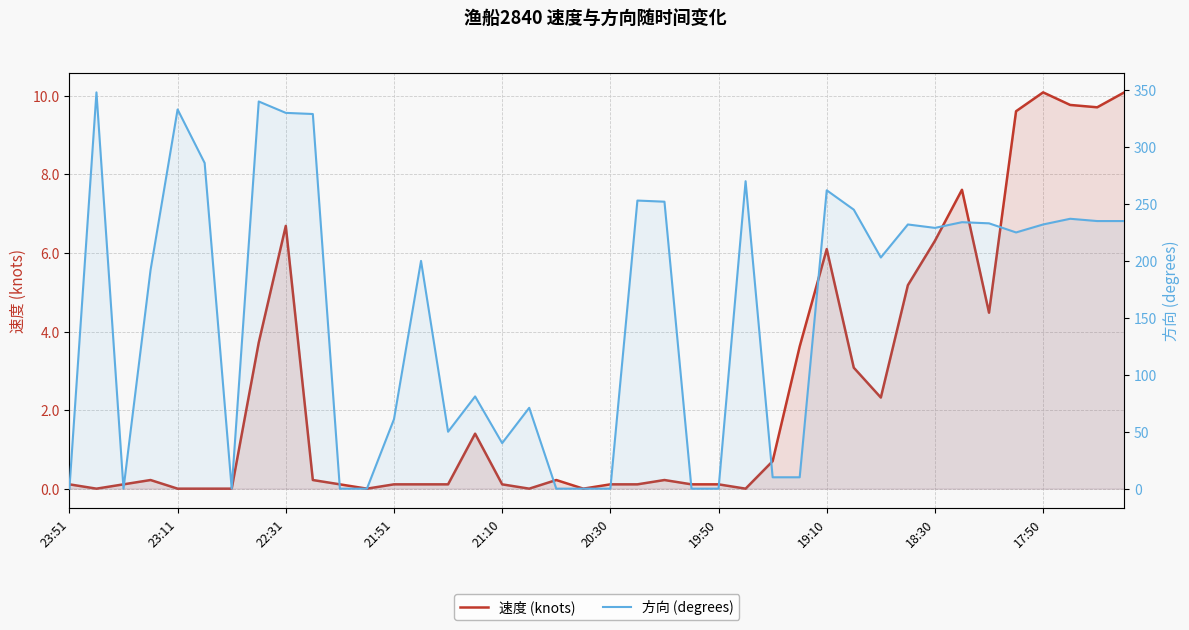

Which series has the largest range (max minus min)?

方向 (degrees)